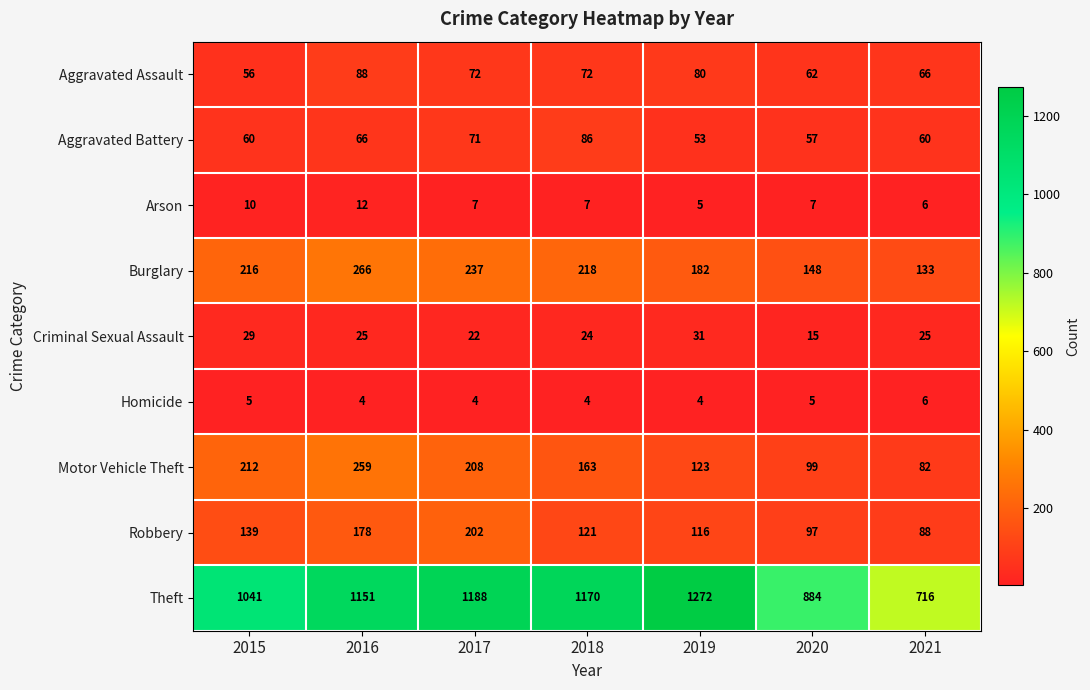

Rank the series by their maximum value, from highest to lowest.

Theft, Burglary, Motor Vehicle Theft, Robbery, Aggravated Assault, Aggravated Battery, Criminal Sexual Assault, Arson, Homicide